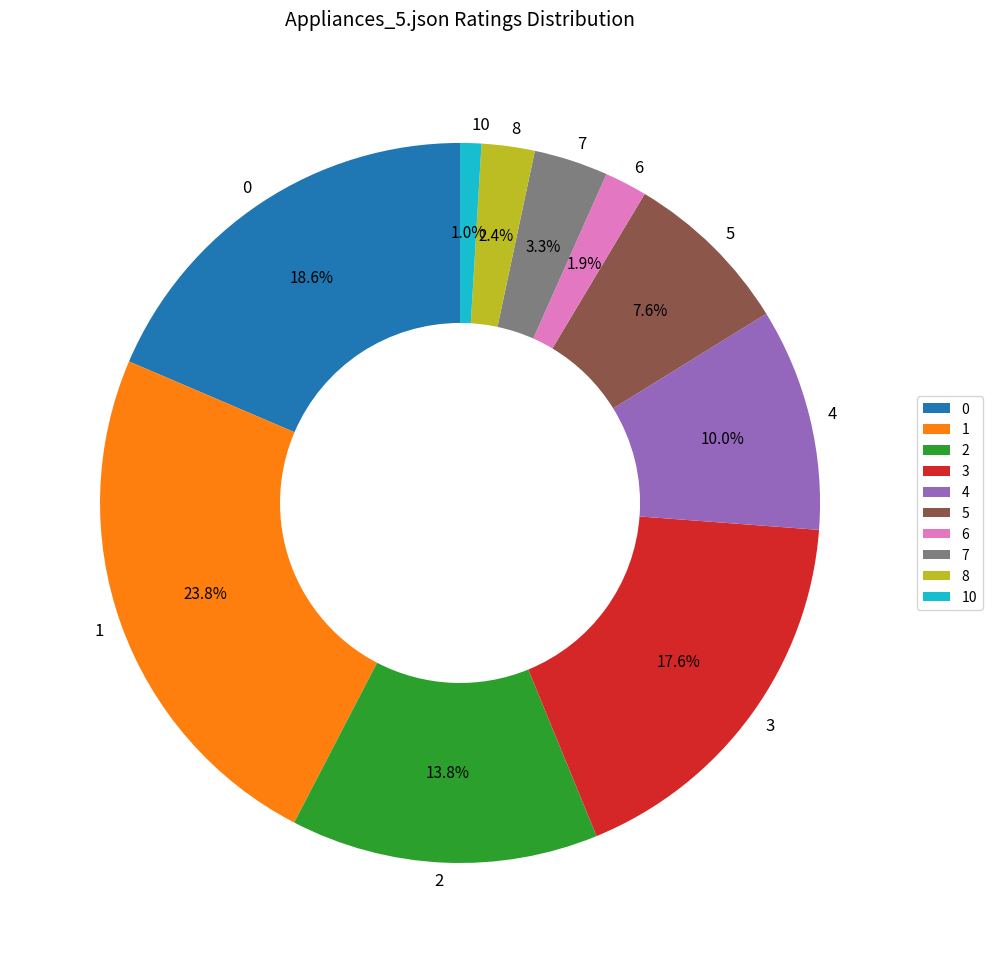

What is the total percentage of 2 and 5?

21.4%